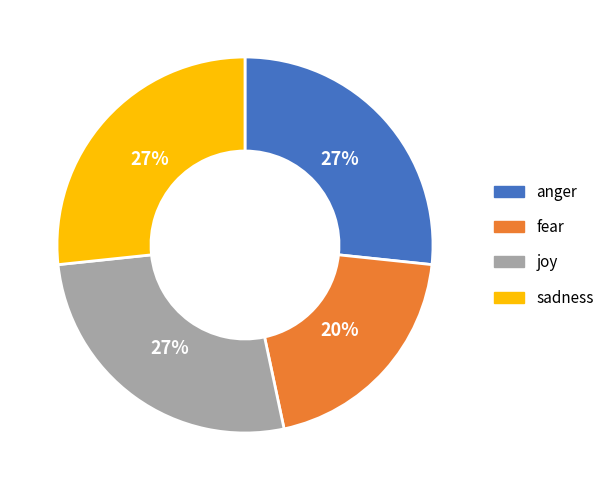

To the nearest percent, what is the difference between the largest and smallest slice percentages?

7%